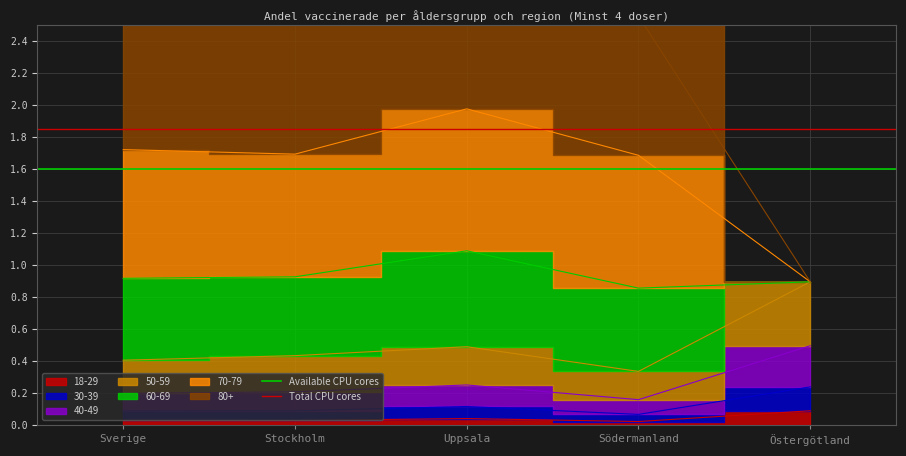

At which label is Available CPU cores closest to 1?

Sverige